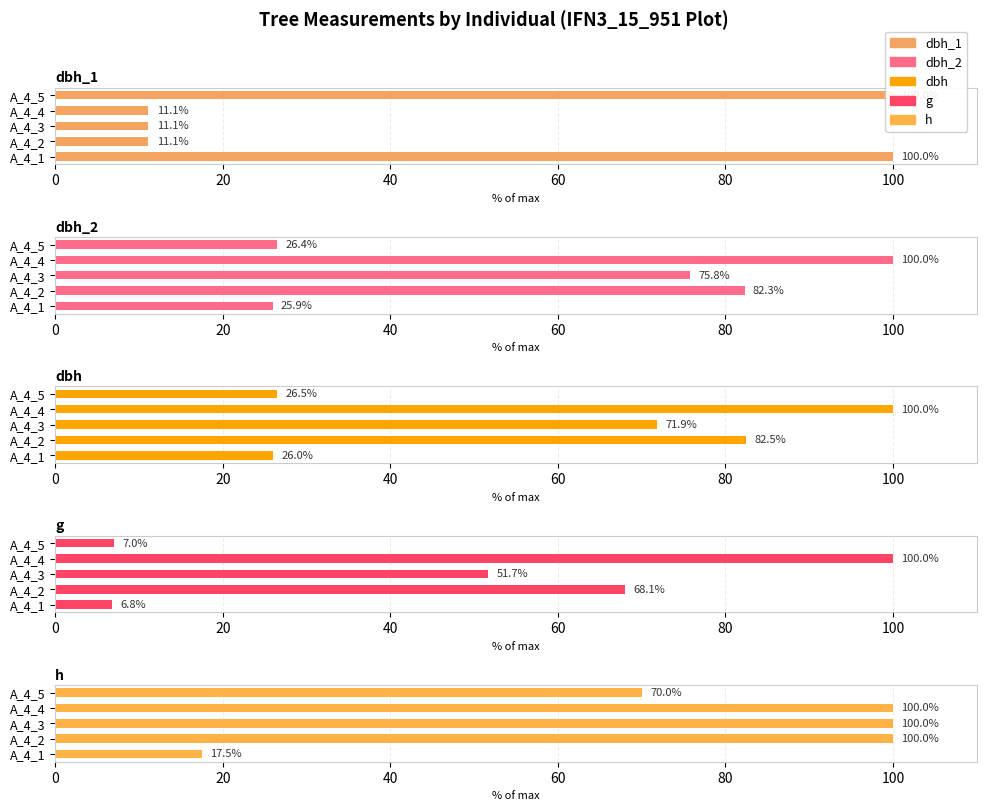

What is the difference between the highest and lowest values at A_4_5?

93.0